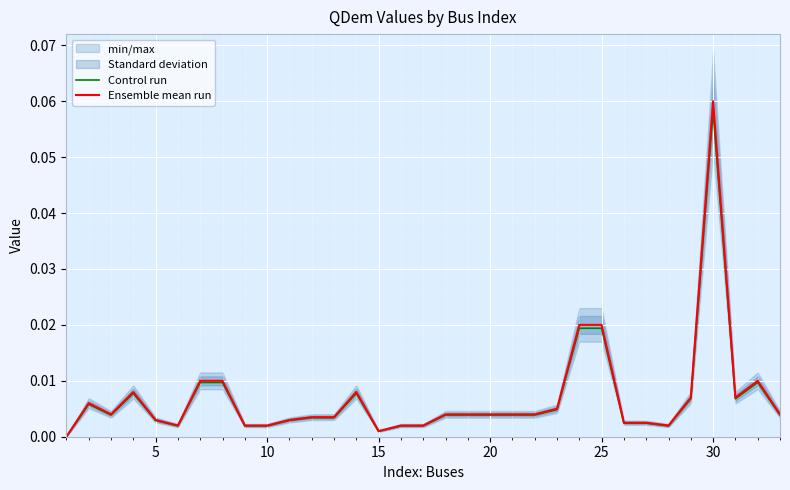

Which category has the highest value in the Ensemble mean run series?

30